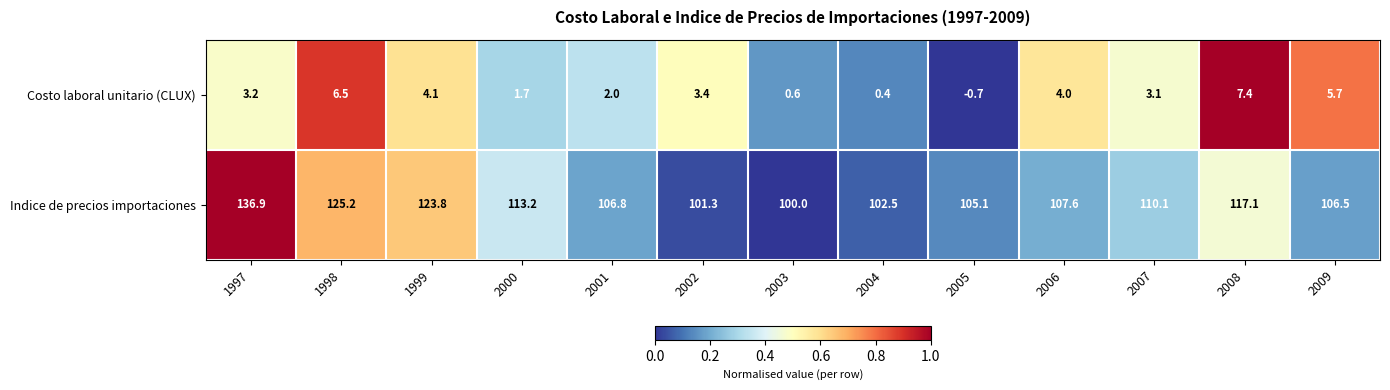

Reading right to left, list all the values displayed in this chart.

Costo laboral unitario (CLUX): 5.7	7.4	3.1	4.0	-0.7	0.4	0.6	3.4	2.0	1.7	4.1	6.5	3.2
Indice de precios importaciones: 106.5	117.1	110.1	107.6	105.1	102.5	100.0	101.3	106.8	113.2	123.8	125.2	136.9